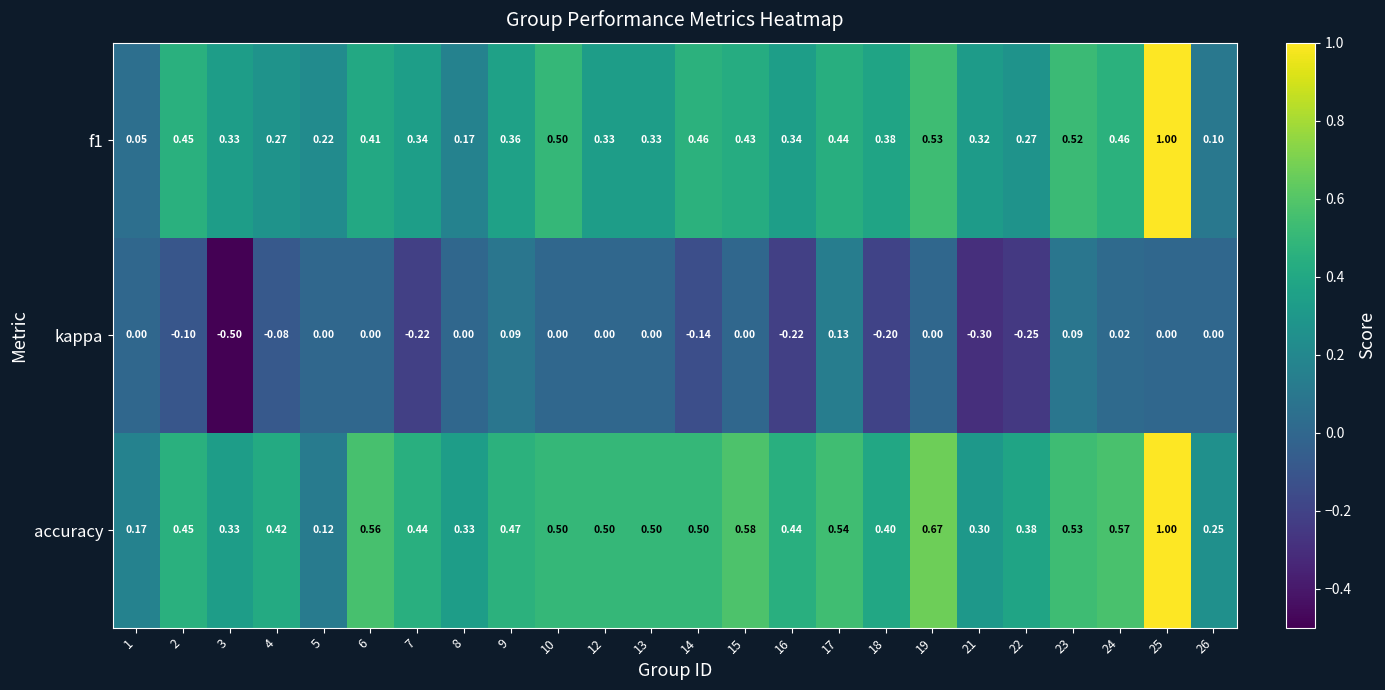

Which series changed the most between 2 and 9?

kappa